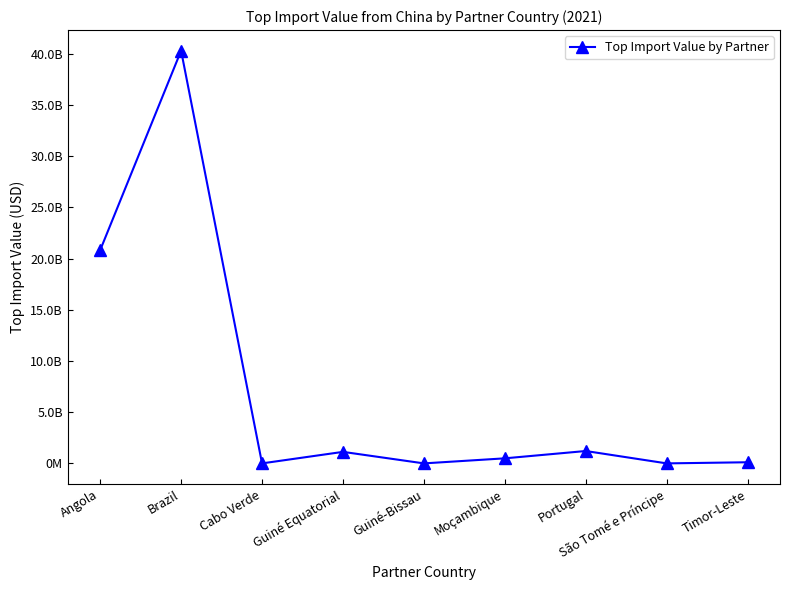

What is the maximum value shown in the chart?

40308600464